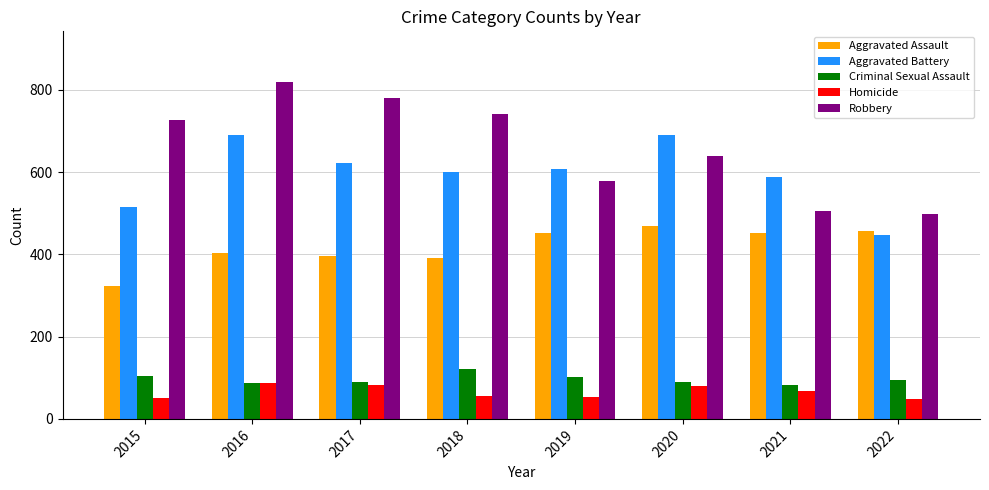

What is the value of the Homicide bar at the 3rd from the left?

82